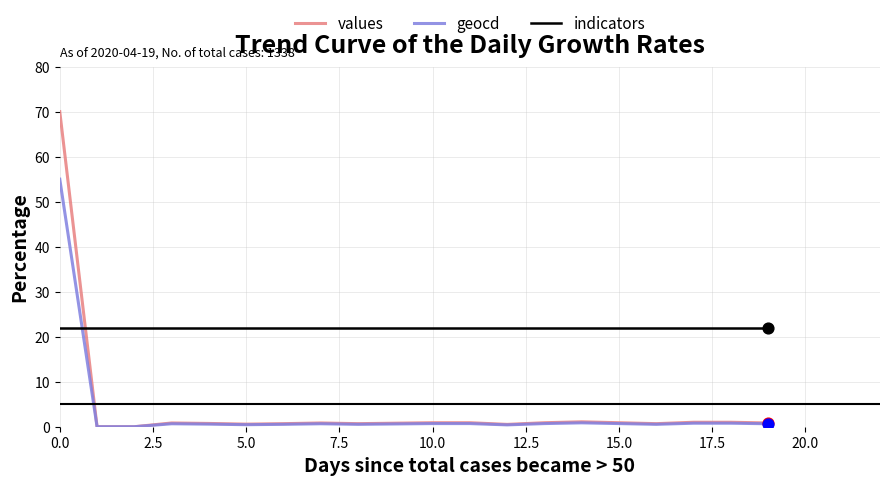

At how many categories does at least one series exceed 8?

20